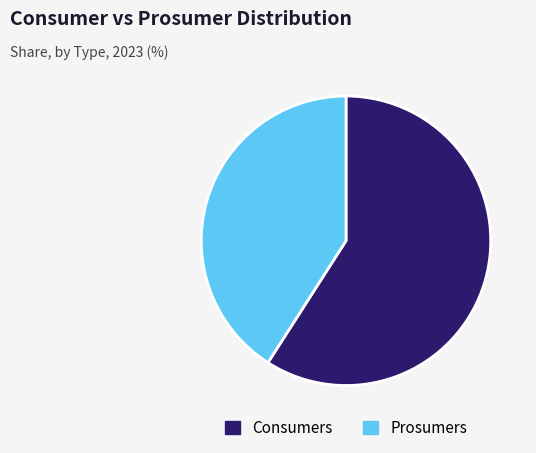

Count the number of slices in the pie.

2